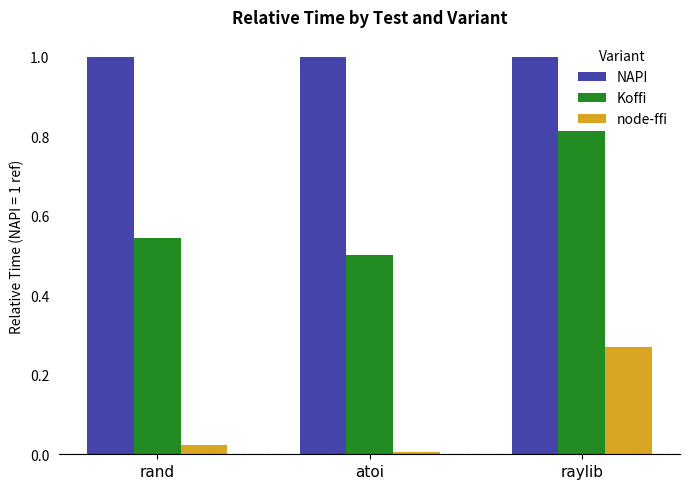

What is the average value of the NAPI series?

1.0